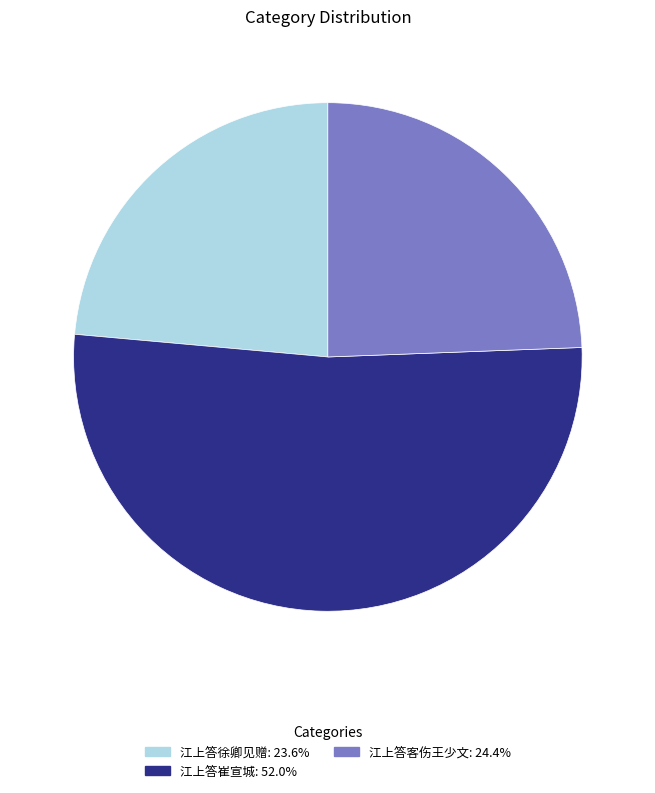

Does any single category account for the majority?

Yes